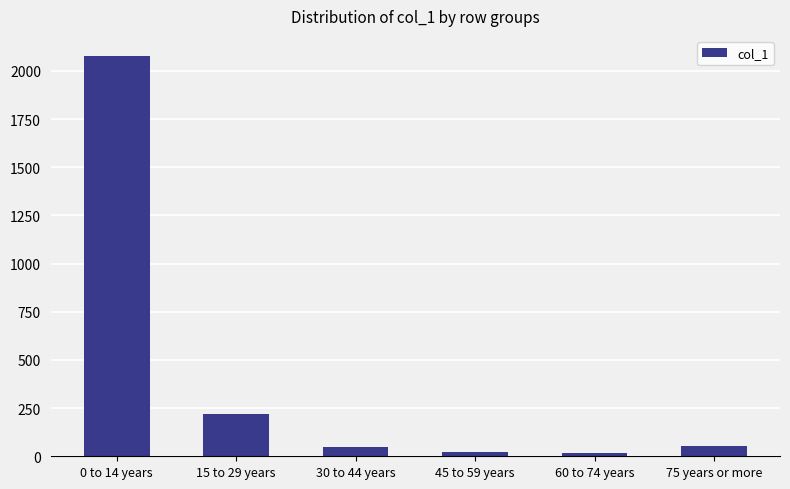

Where is the data nearest to the value 1047?

15 to 29 years